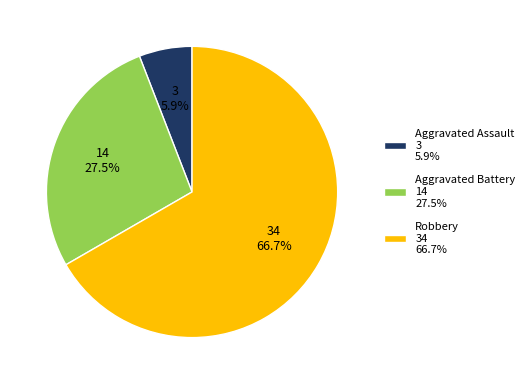

Do Robbery 34 66.7% and Aggravated Battery 14 27.5% together represent more than half of the pie?

Yes